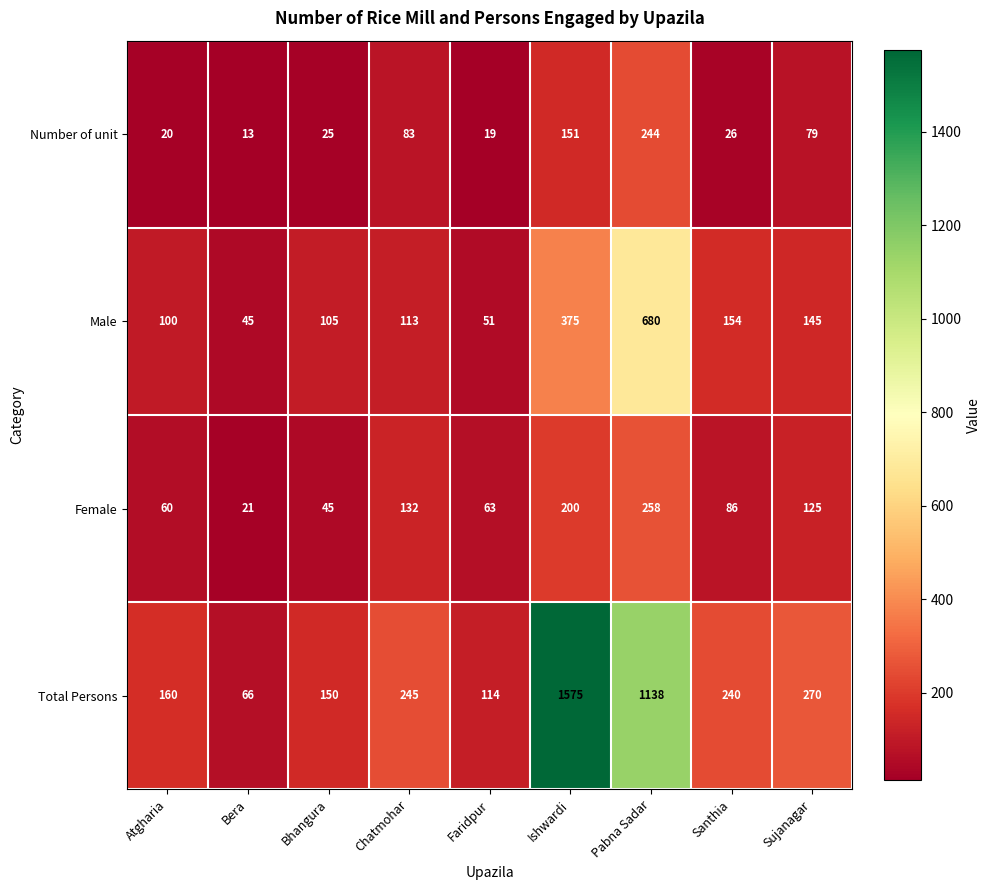

What is the difference between the maximum and minimum values in the Total Persons series?

1509